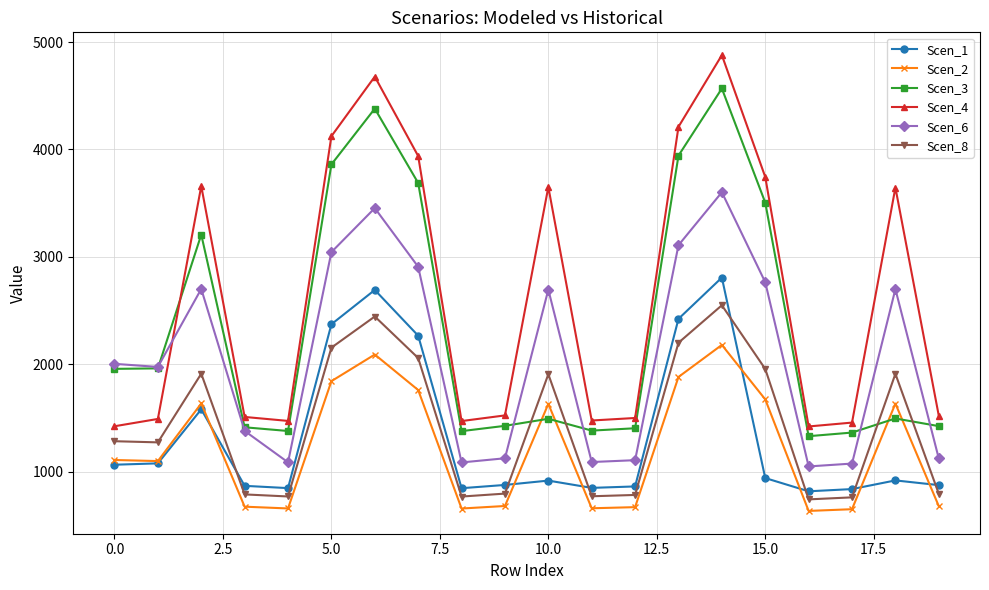

What is the value of the Scen_2 point at the 20th from the left?

680.4